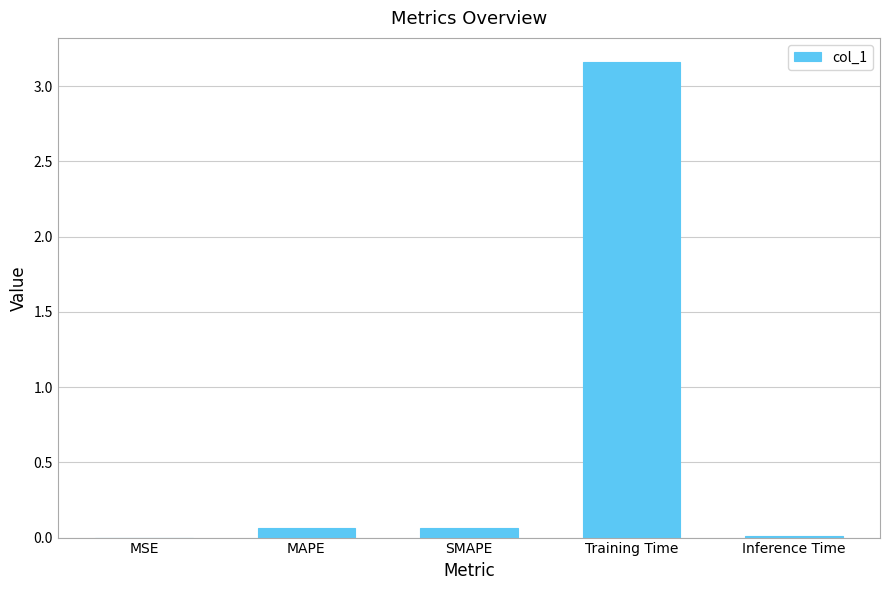

Which category has the highest value across all series?

Training Time